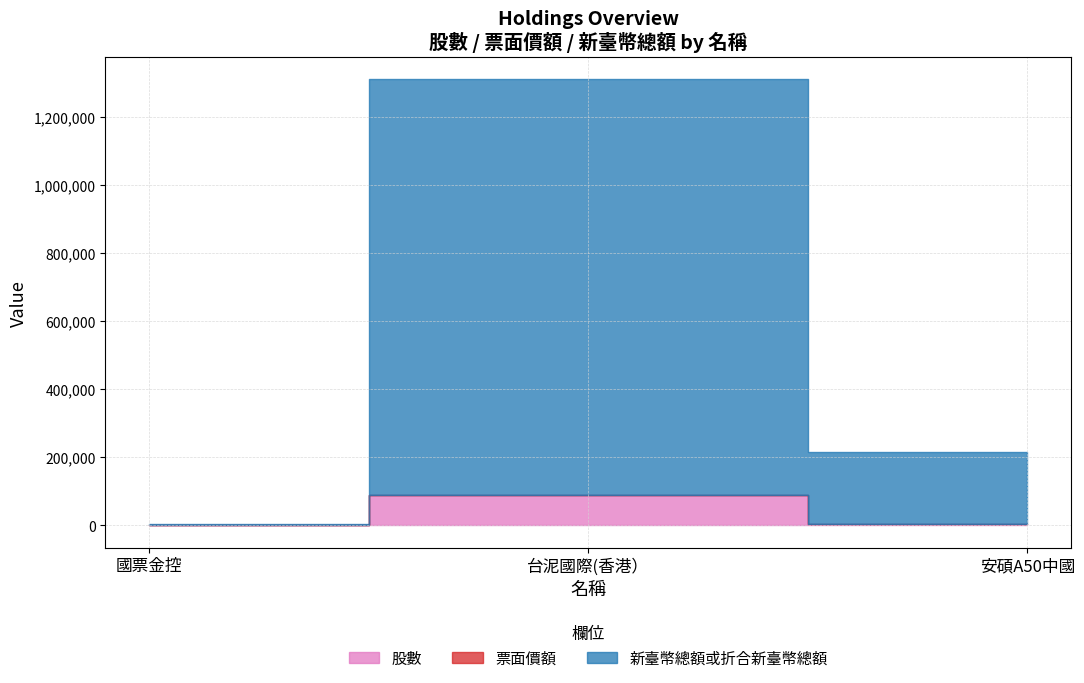

The 股數 series shows 90000.0 at 台泥國際(香港）. True or false?

True